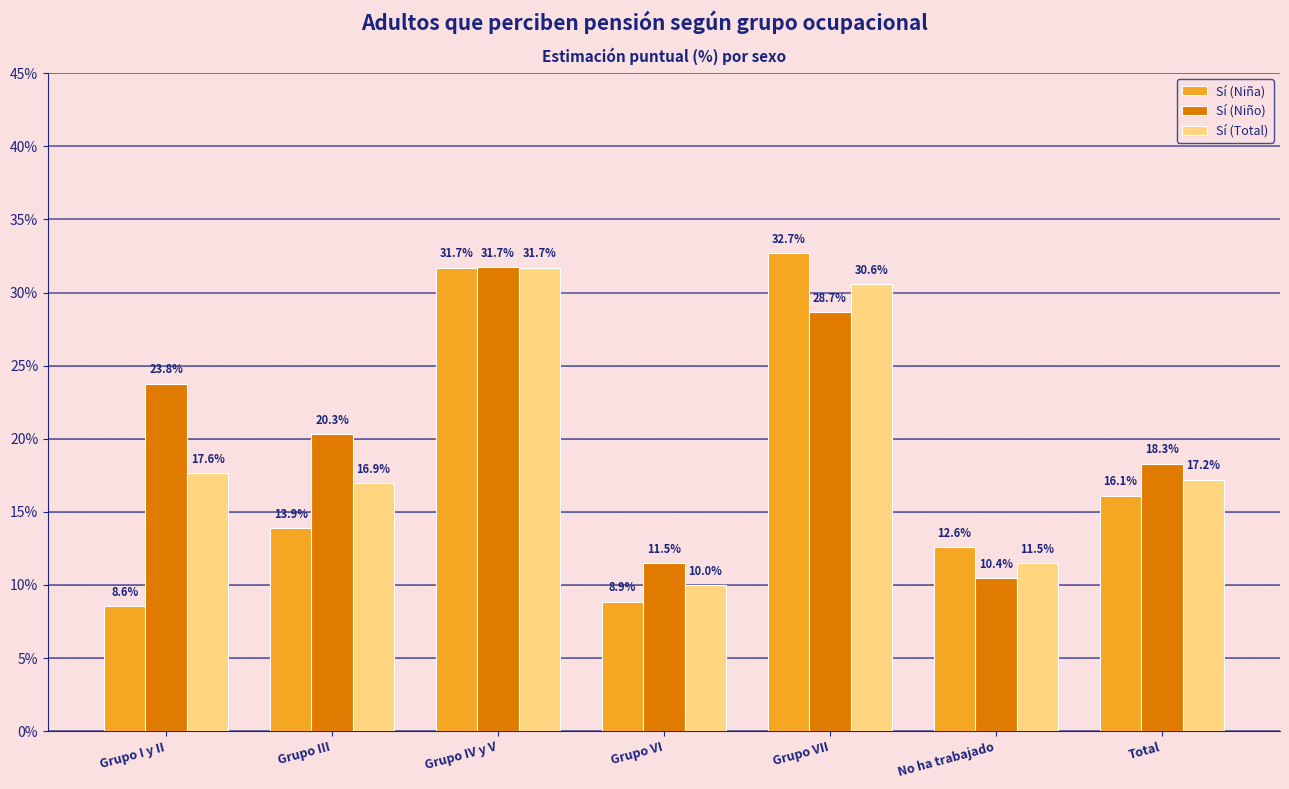

Where is Sí (Niño) nearest to the value 21?

Grupo III